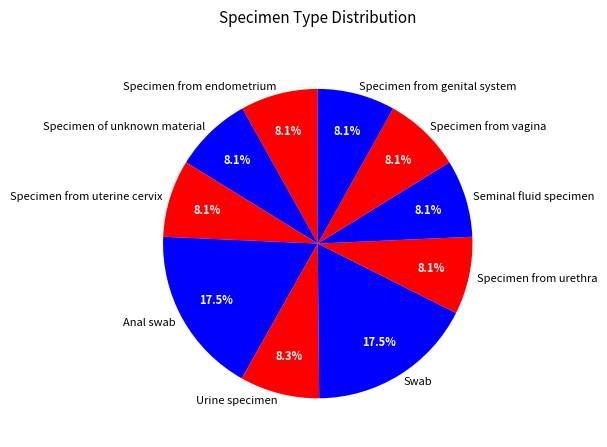

To the nearest percent, what is the combined percentage of Anal swab and Specimen of unknown material?

26%